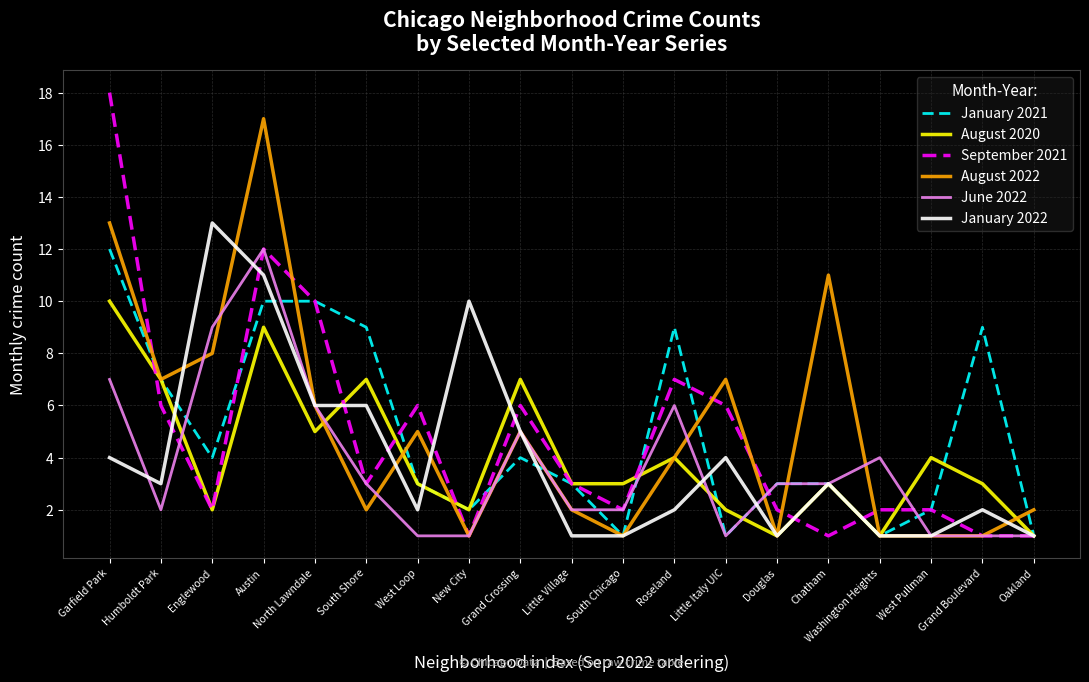

Which series has the largest range (max minus min)?

September 2021